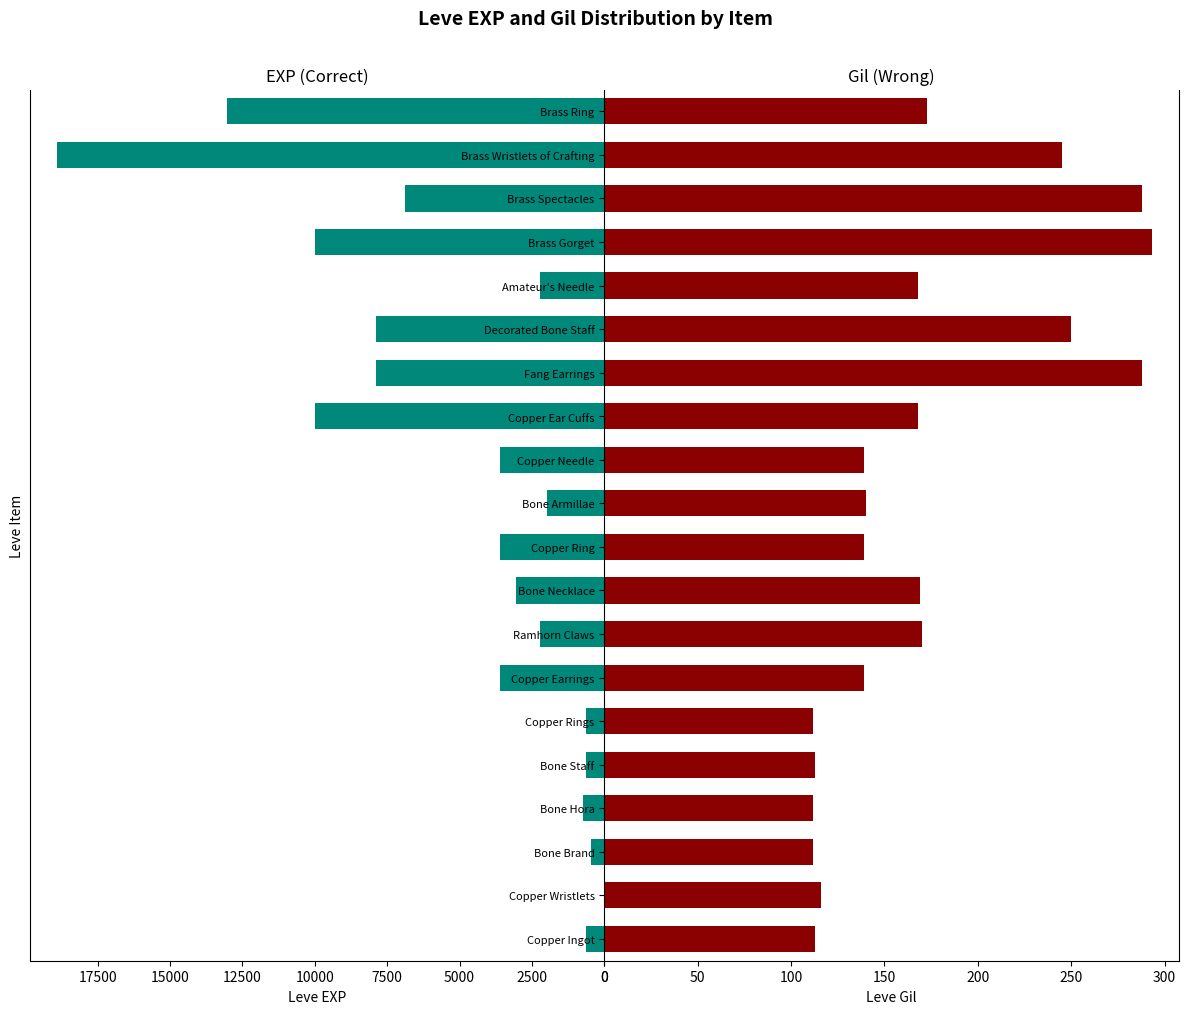

How many groups of bars are there?

20